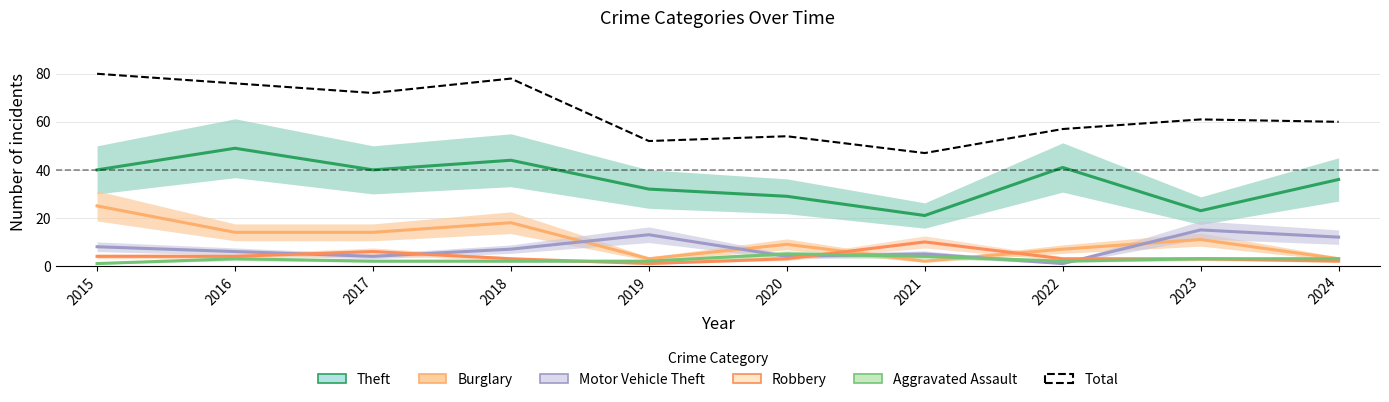

Does the chart have visible grid lines?

Yes